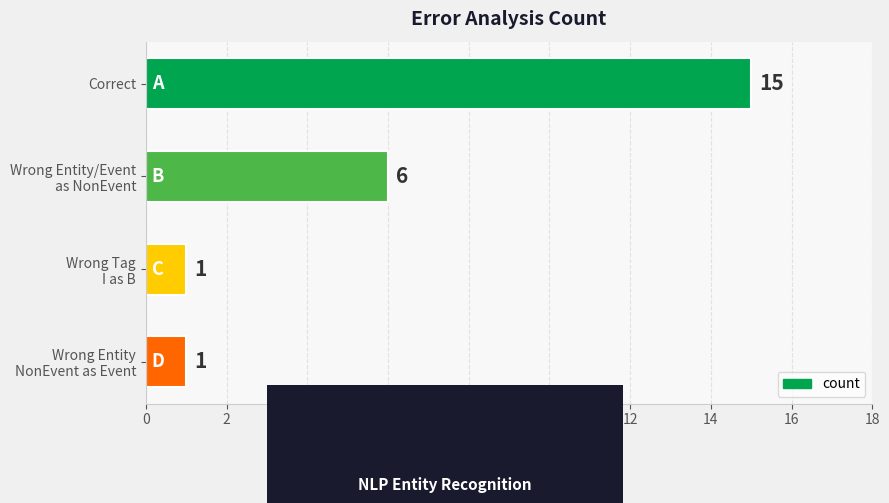

Does the chart contain stacked bars?

No